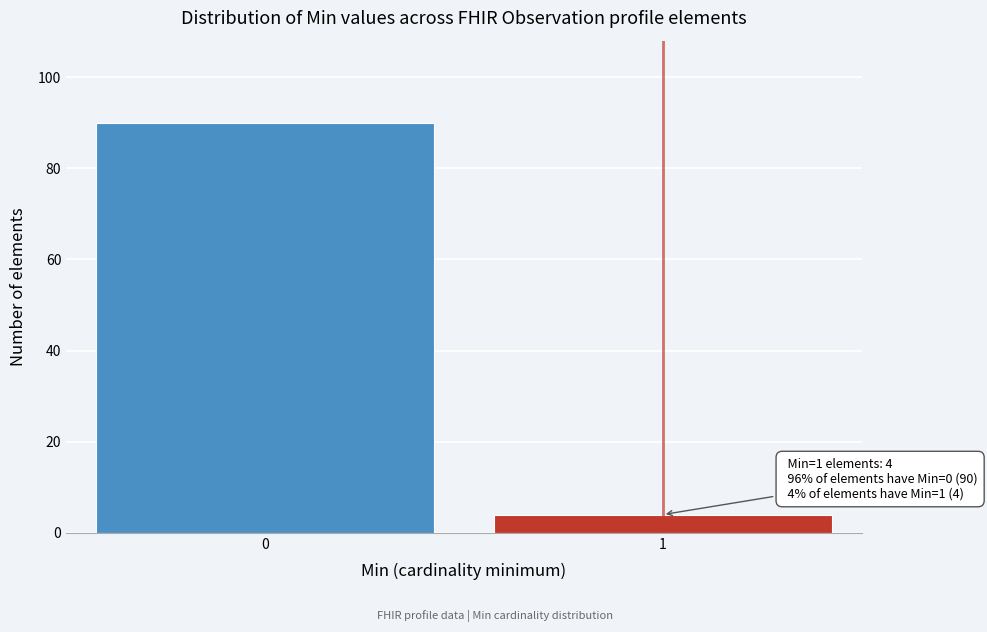

Reading left to right, extract all data points from this chart.

0=90	1=4